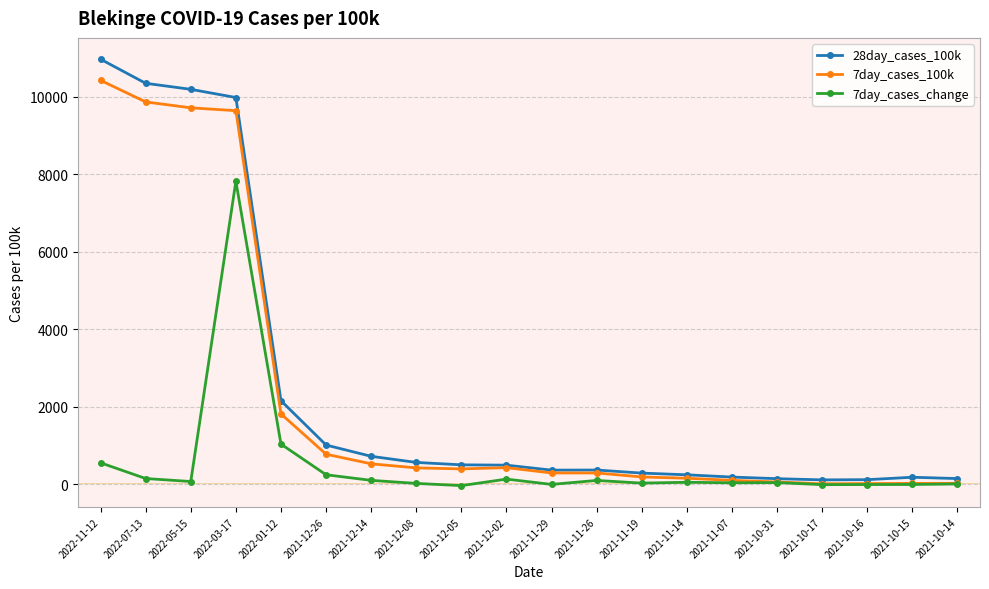

The 7day_cases_100k series shows 9646.3 at 2022-03-17. True or false?

True